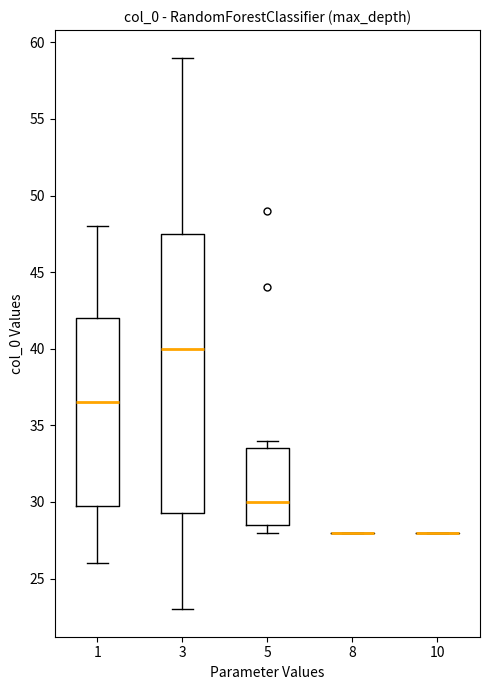

Reading left to right, read every box against the y-axis: the position of its median line, the range the box covers, and the ends of its whiskers. The values are not printed on the chart, so give them approximately, as read against the axis.

1: median 36.5, box 30.0 to 42.0, whiskers 26.0 to 48.0
3: median 40.0, box 29.5 to 47.5, whiskers 23.0 to 59.0
5: median 30.0, box 28.5 to 33.5, whiskers 28.0 to 34.0
8: box collapsed to a line at 28.0, whiskers 28.0 to 28.0
10: box collapsed to a line at 28.0, whiskers 28.0 to 28.0